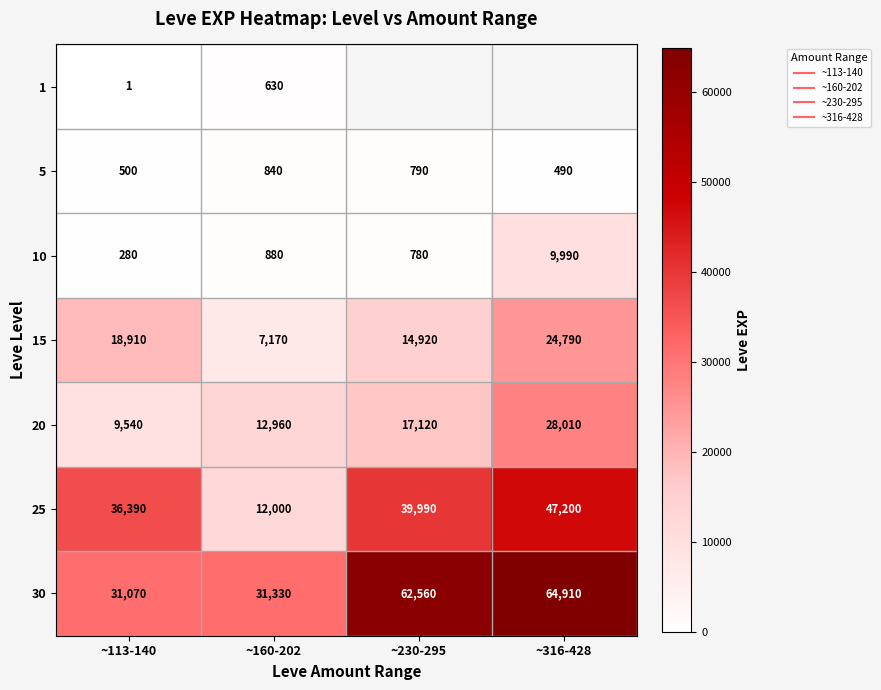

Which series has the largest total across all categories?

30